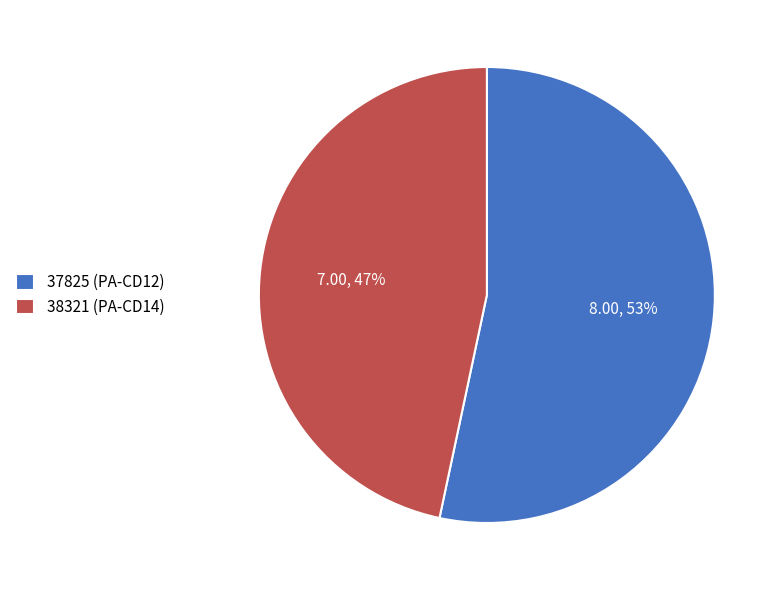

How many slices are in this pie chart?

2